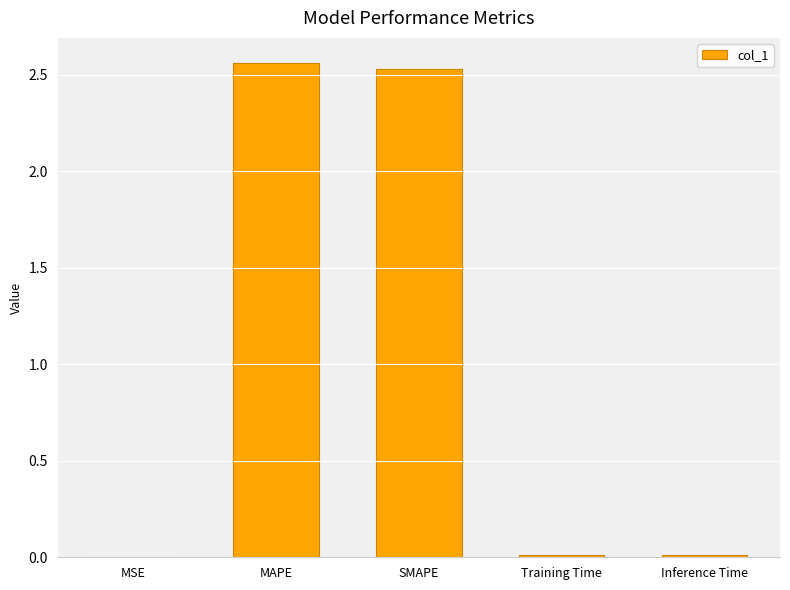

The chart shows a value of 0.5 at MAPE. True or false?

False